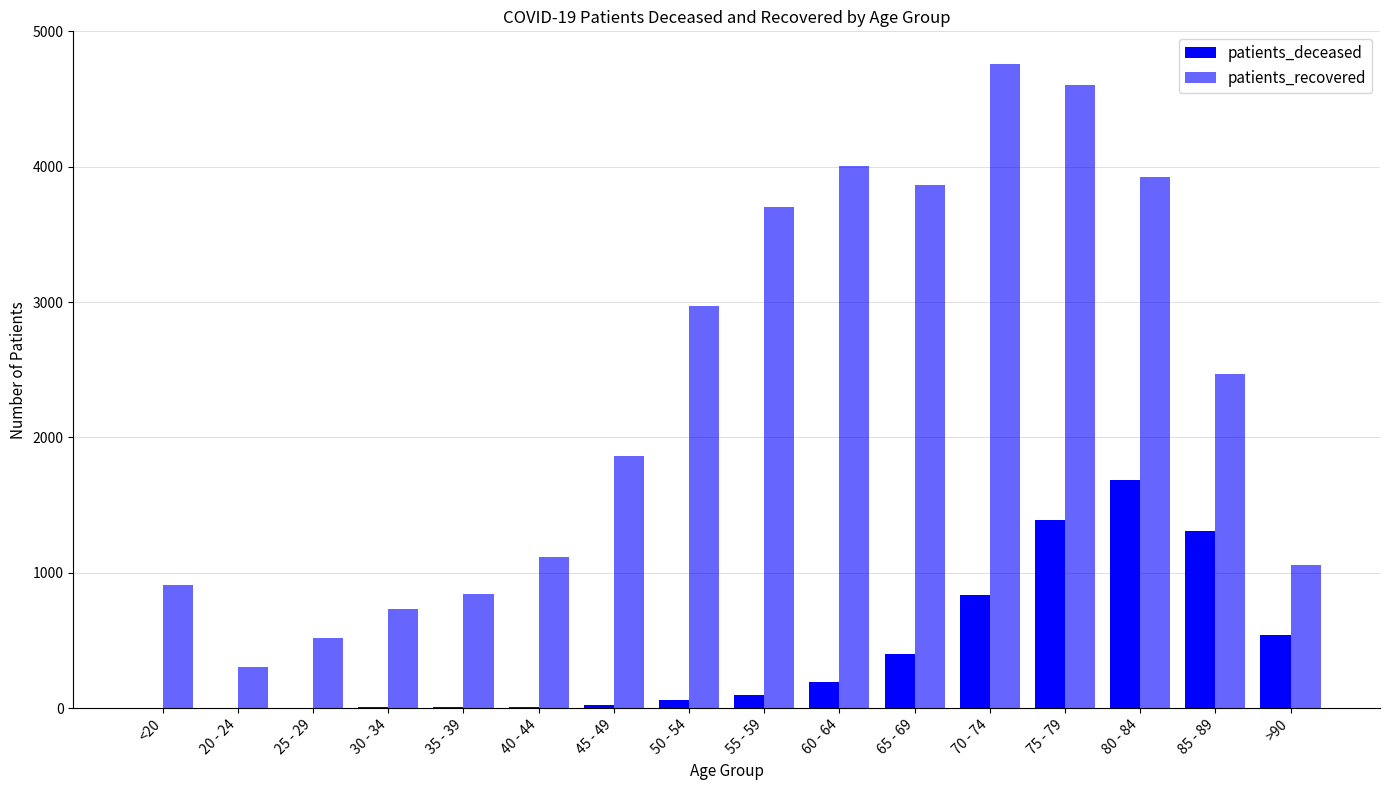

How many series are shown in this chart?

2